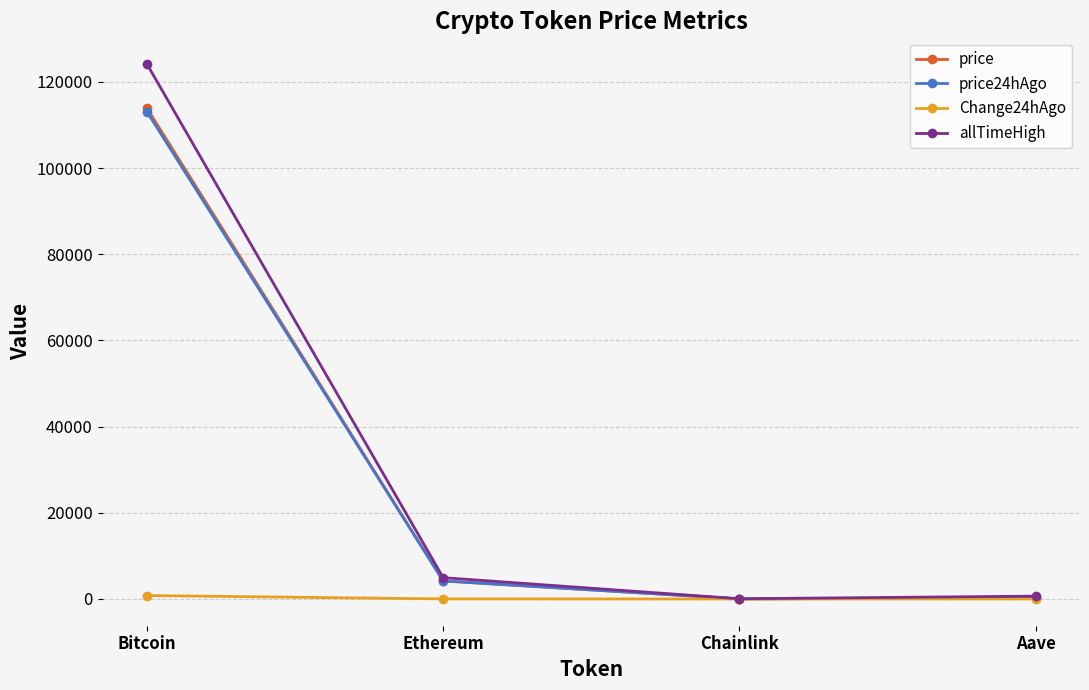

What is the difference between the price values at Chainlink and Bitcoin?

113832.1